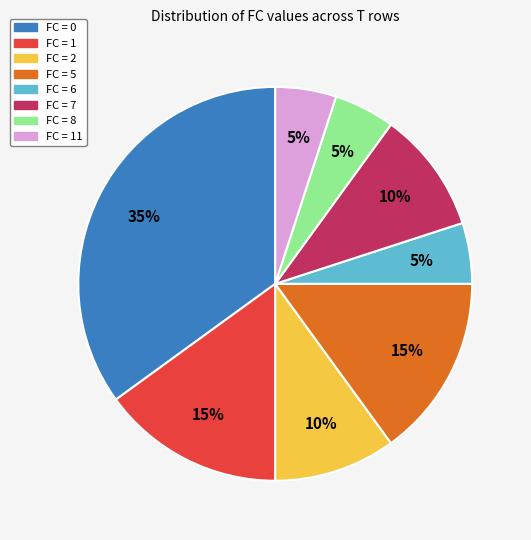

How many slices are in this pie chart?

8